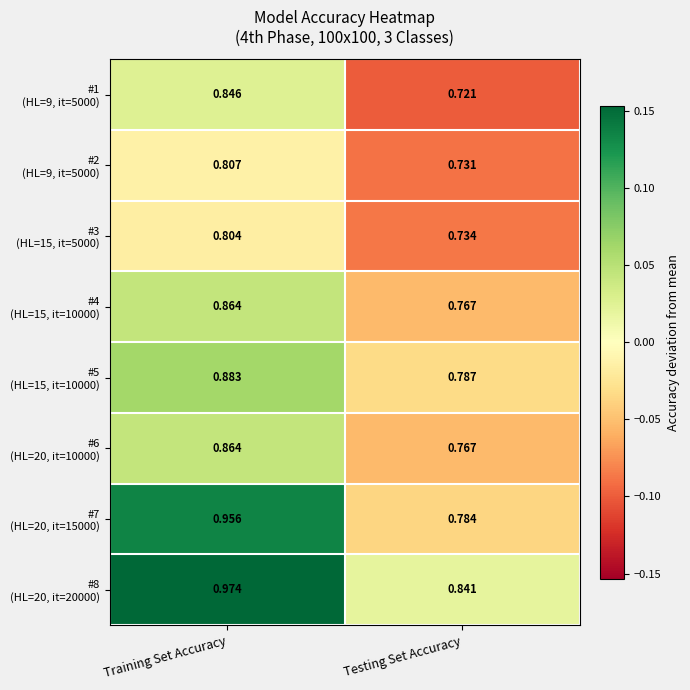

Which label corresponds to the largest value in the chart?

Training Set Accuracy